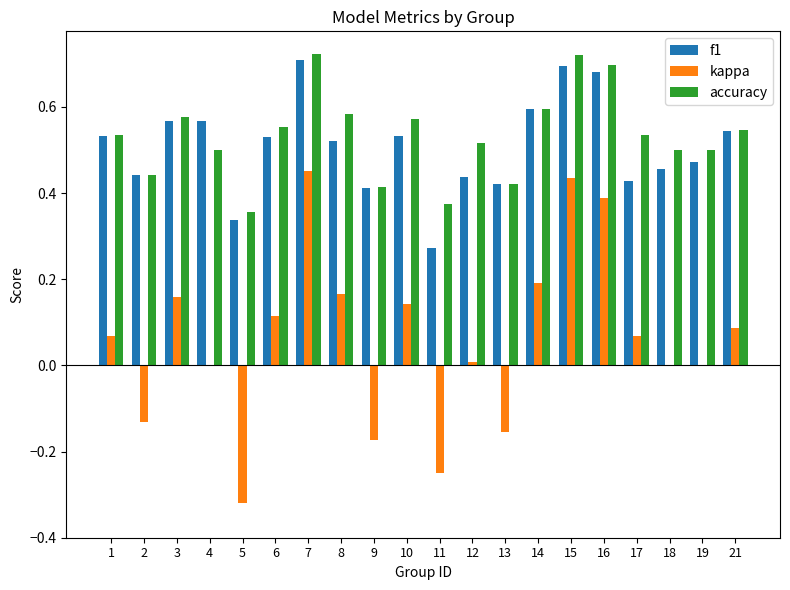

What is the sum of the f1 values at 16 and 13?

1.1